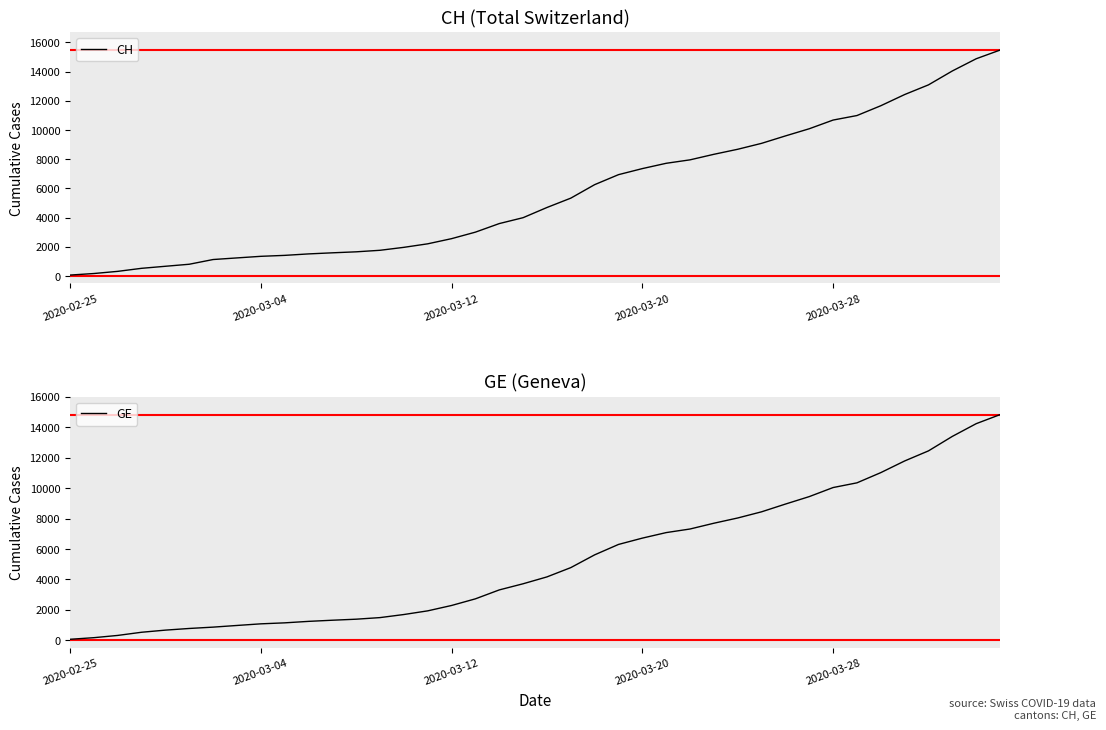

The value of CH at 2020-03-28 is 10681. True or false?

True